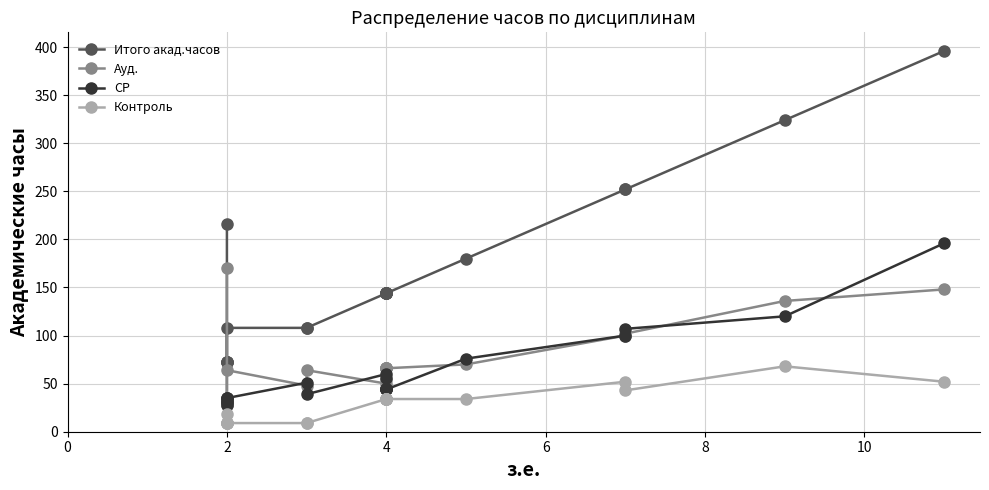

What is the average value of the Ауд. series?

73